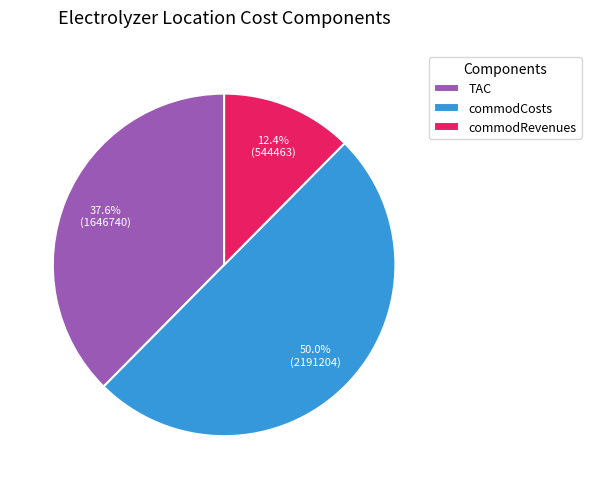

Between TAC and commodRevenues, which is larger?

TAC